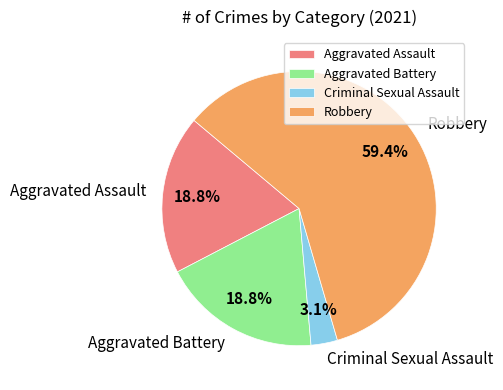

Does Robbery account for over 50% of the chart?

Yes